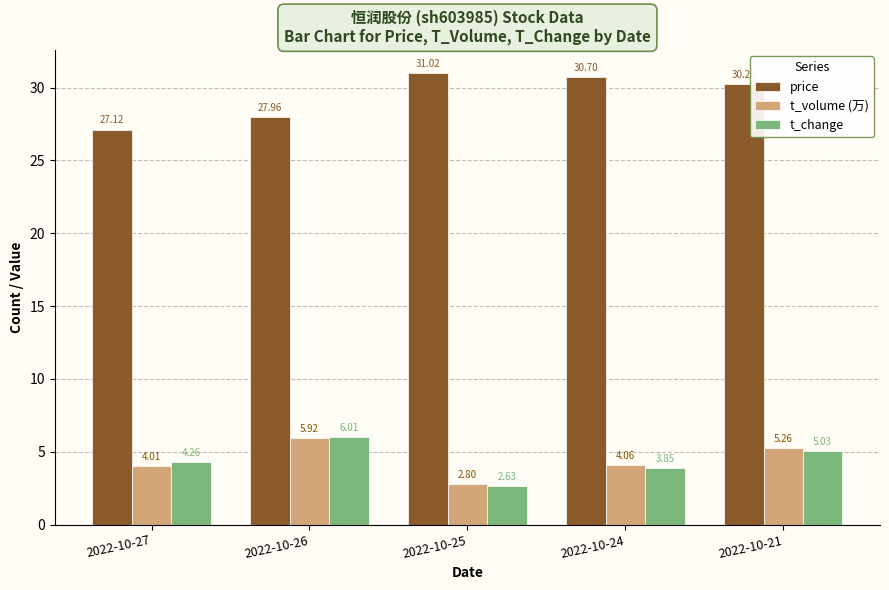

What is the spread (max minus min) of values at 2022-10-26?

22.0